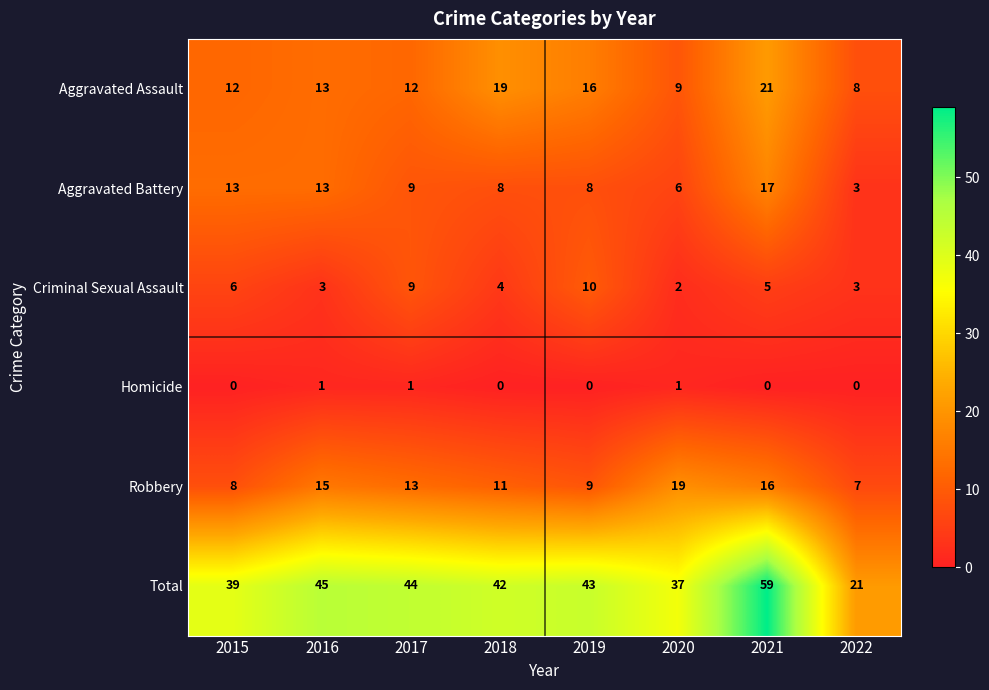

Which series changed the most between 2016 and 2020?

Total